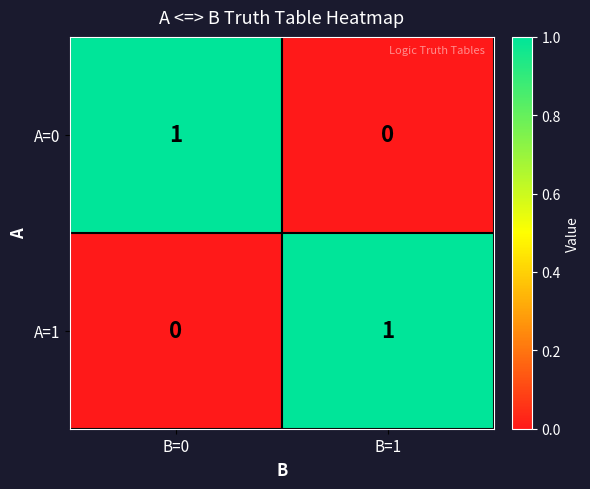

Where is A=1 nearest to the value 0?

B=0